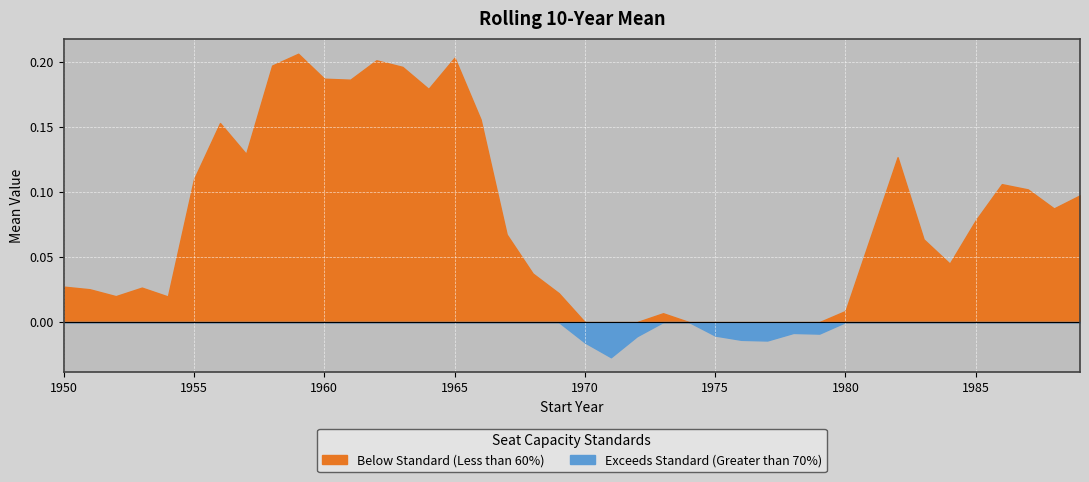

Reading left to right, list all the values displayed in this chart.

0.0	0.0	0.0	0.0	0.0	0.1	0.2	0.1	0.2	0.2	0.2	0.2	0.2	0.2	0.2	0.2	0.2	0.1	0.0	0.0	-0.0	-0.0	-0.0	0.0	-0.0	-0.0	-0.0	-0.0	-0.0	-0.0	0.0	0.1	0.1	0.1	0.0	0.1	0.1	0.1	0.1	0.1